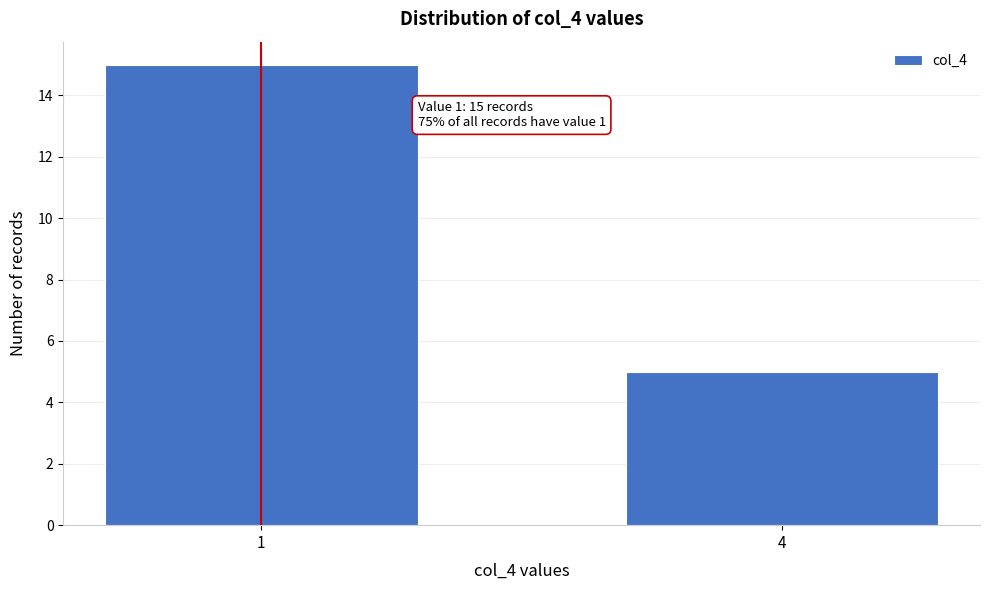

Reading left to right, what are all the values shown in this chart?

1=15	4=5